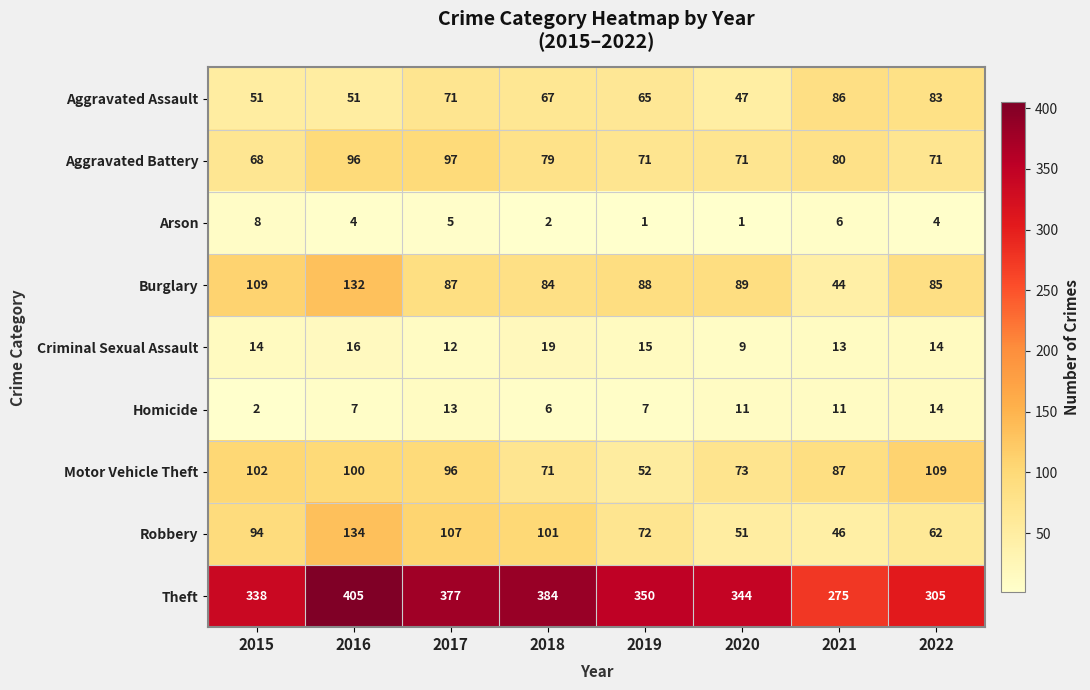

What is the difference between the Criminal Sexual Assault values at 2018 and 2015?

5